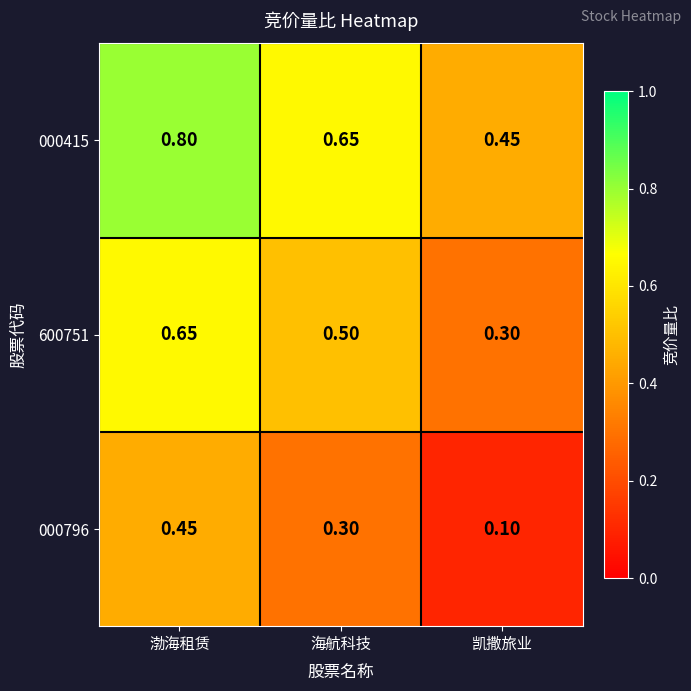

At which category is the sum across all series the highest?

渤海租赁